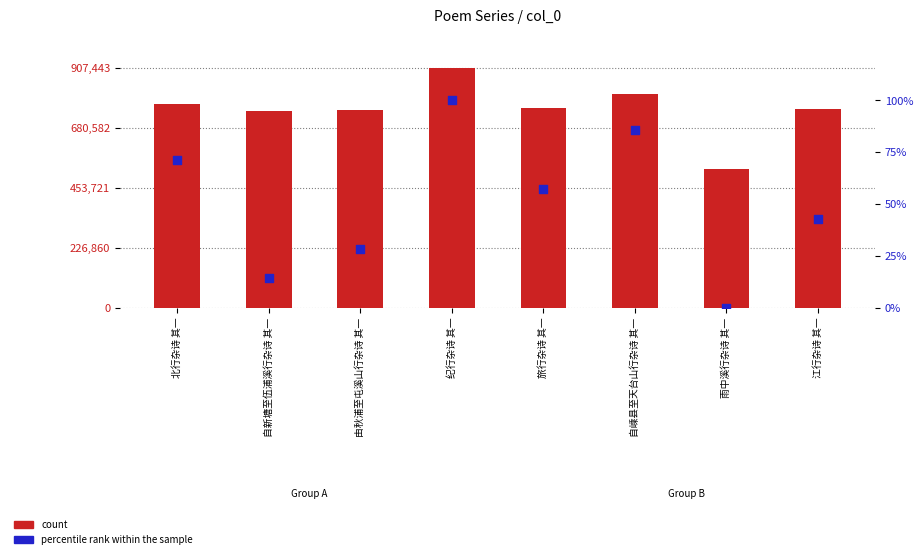

What is the total value across all series at 自嵊县至天台山行杂诗 其一?

808460.7